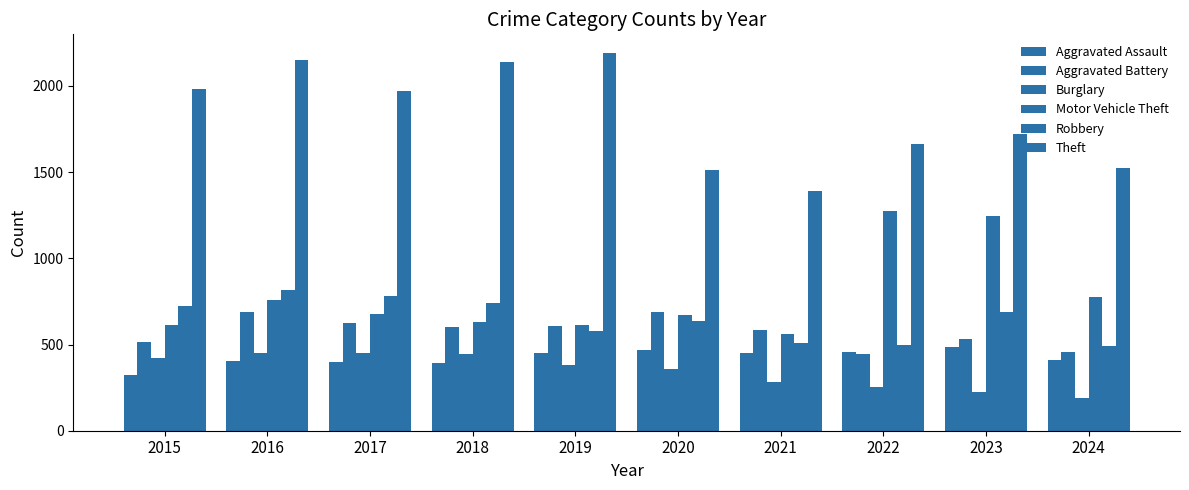

Are the bars horizontal?

No